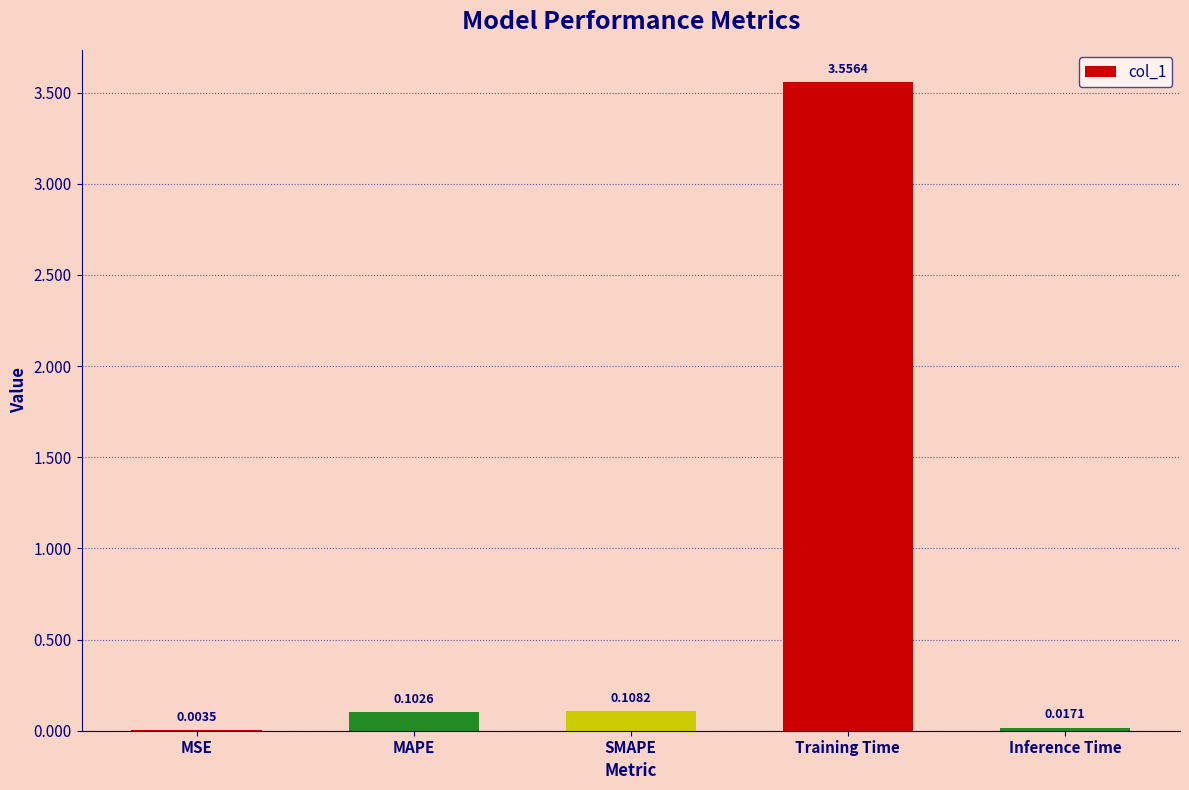

What is the sum of all values?

3.8